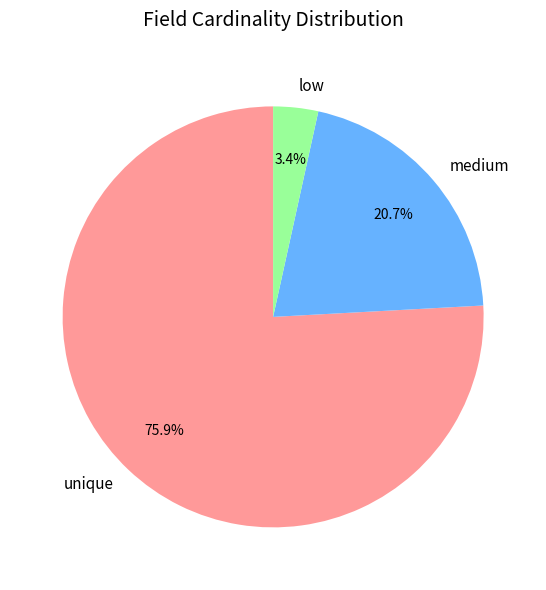

Which slice is the largest?

unique